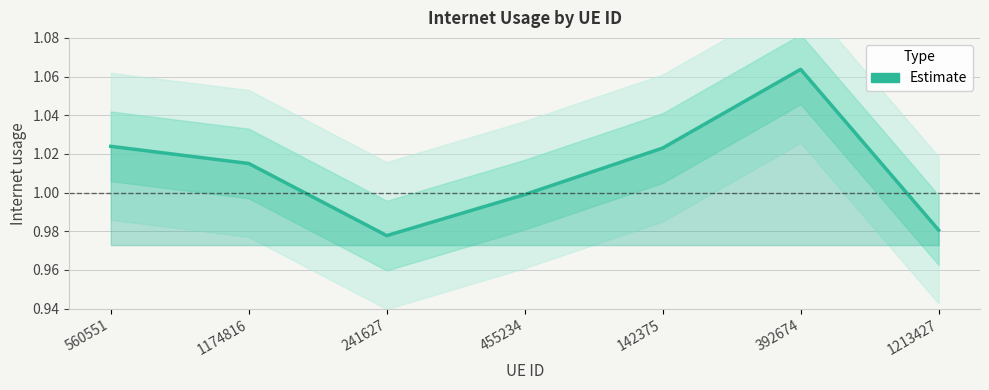

What is the minimum value shown in the chart?

1.0